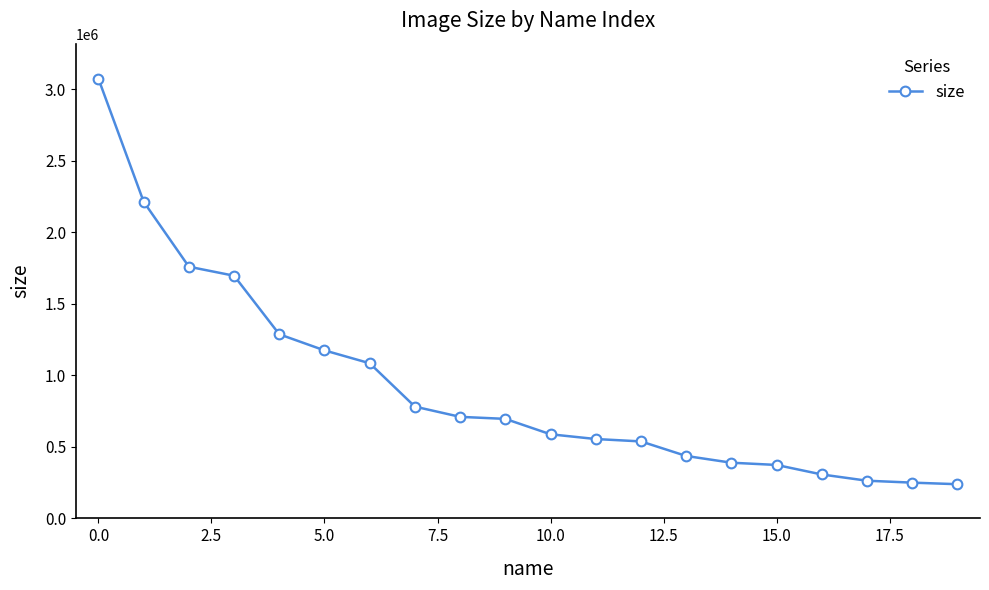

What is the value of the 12th point from the left?

554549